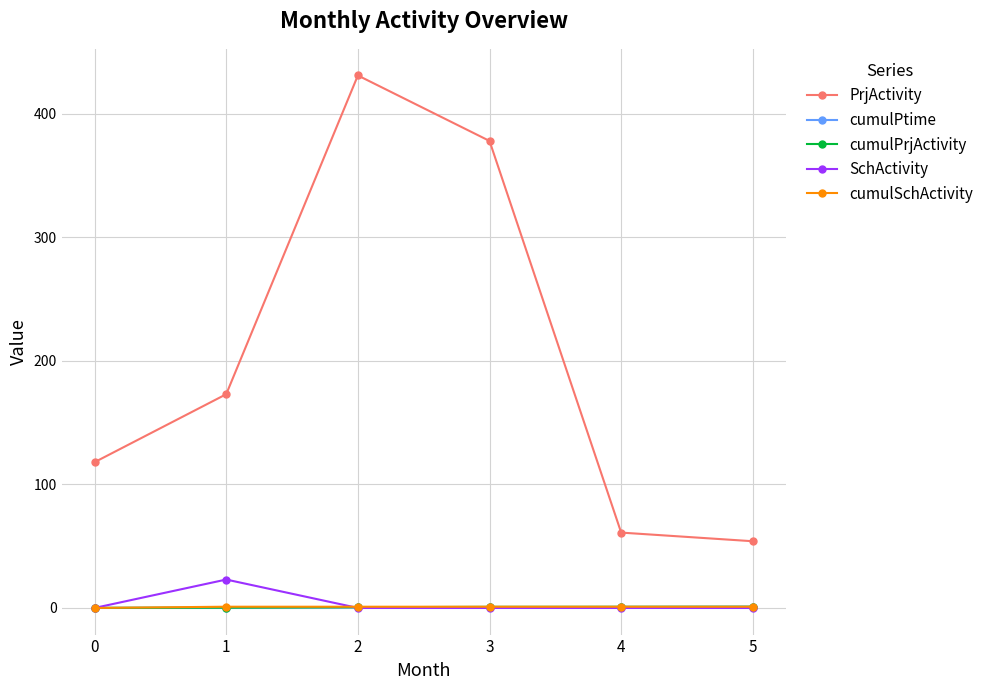

The cumulSchActivity series shows 0.0 at 0. True or false?

True